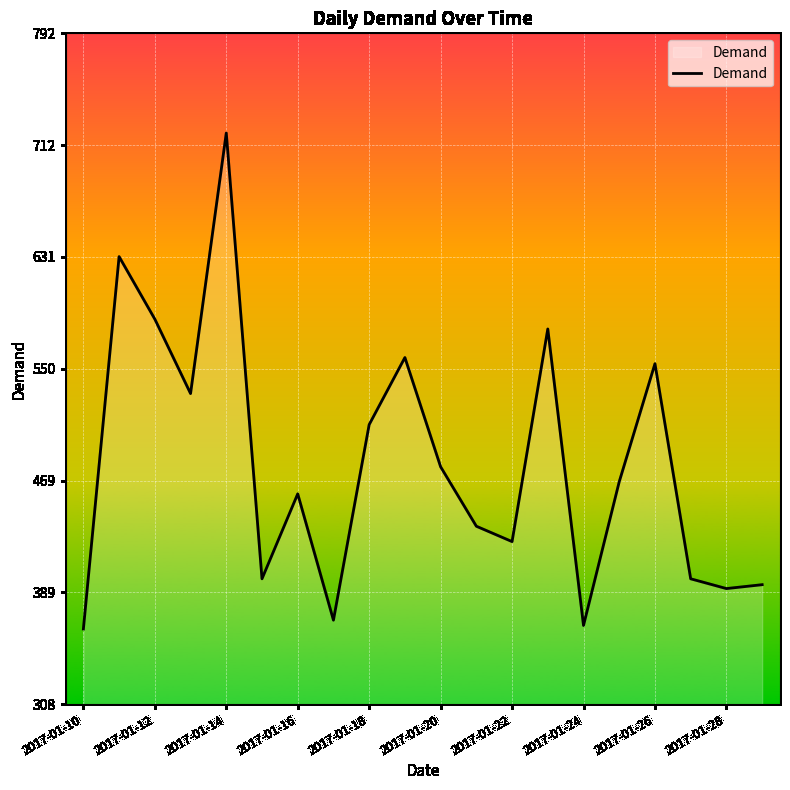

True or false: there are more than 0 points higher than both neighbors.

True